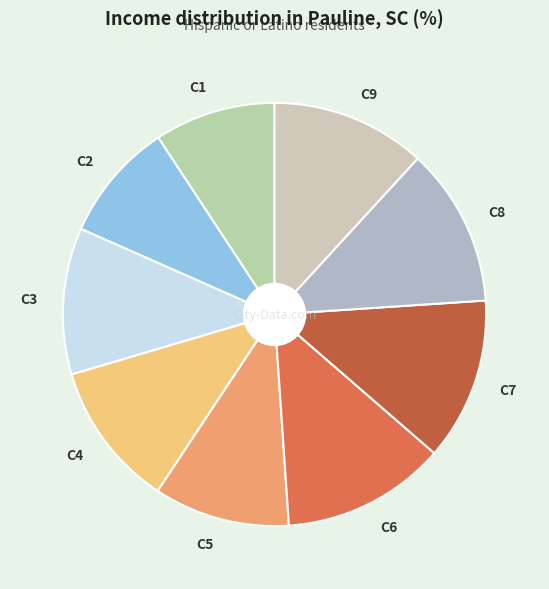

Does any single category account for the majority?

No